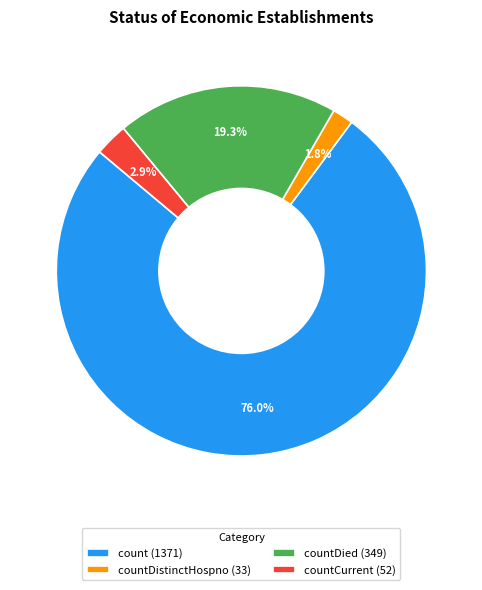

Is there any slice that represents more than half of the pie?

Yes